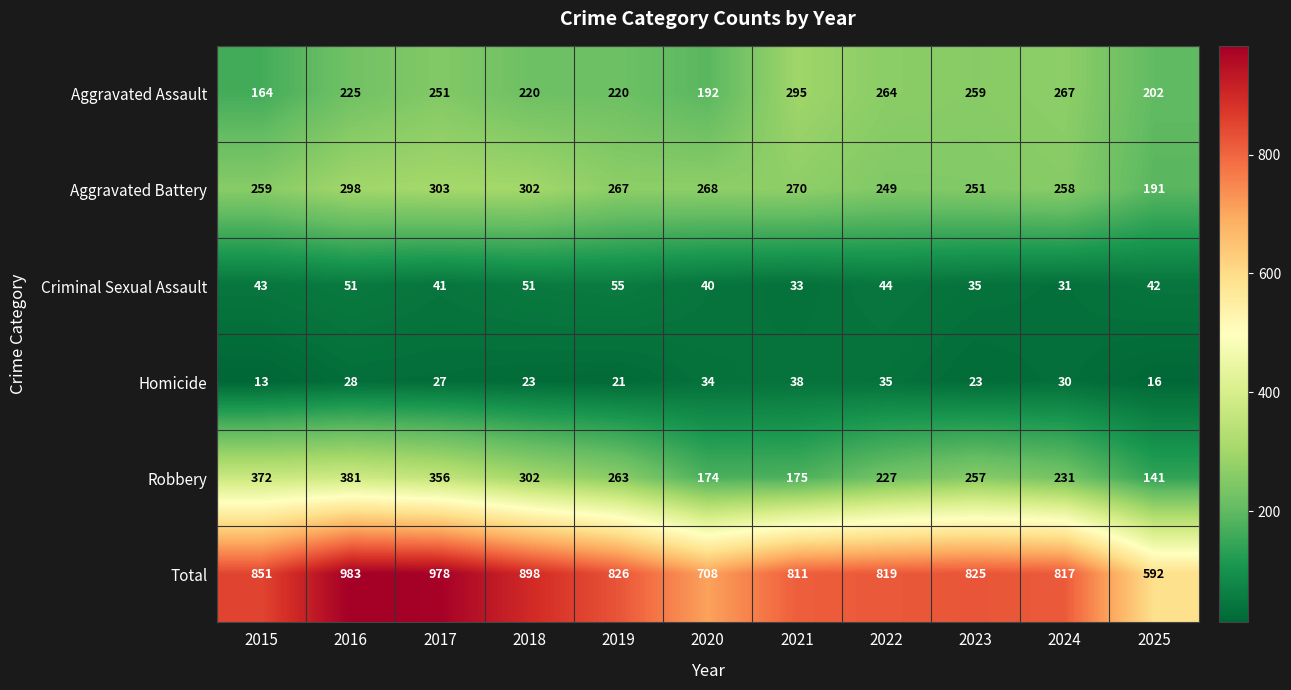

True or false: Homicide has a value of 23 at 2023.

True